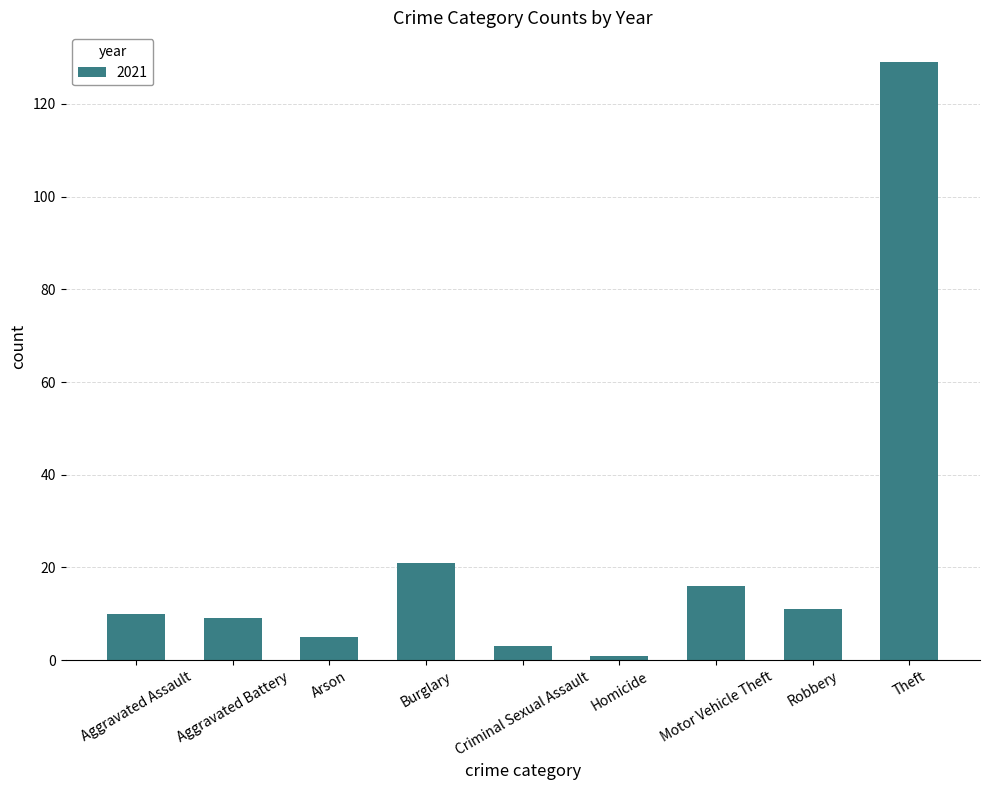

Is it true that the value at Aggravated Assault is 10?

True